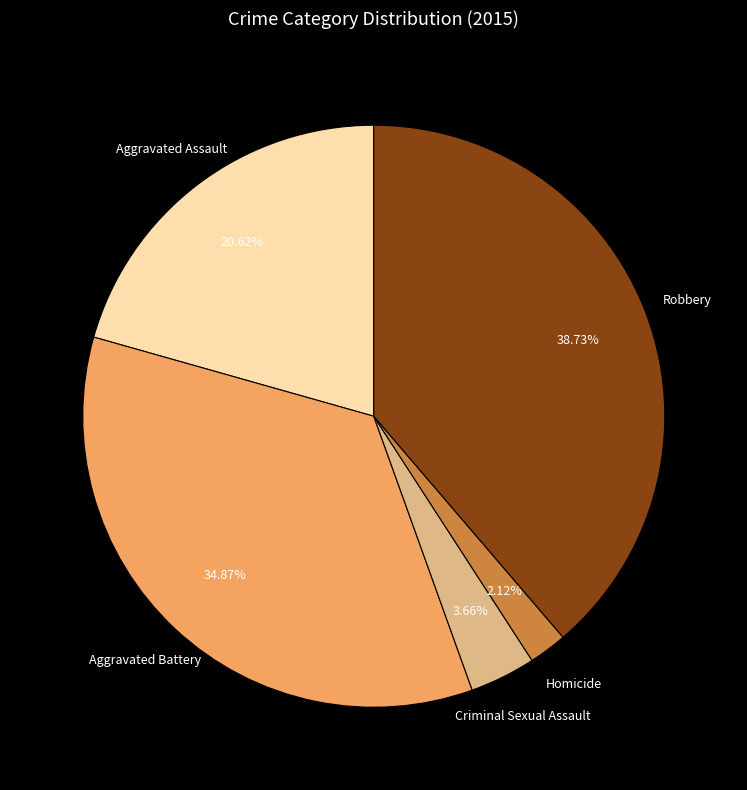

What portion of the pie excludes Aggravated Assault?

79.4%